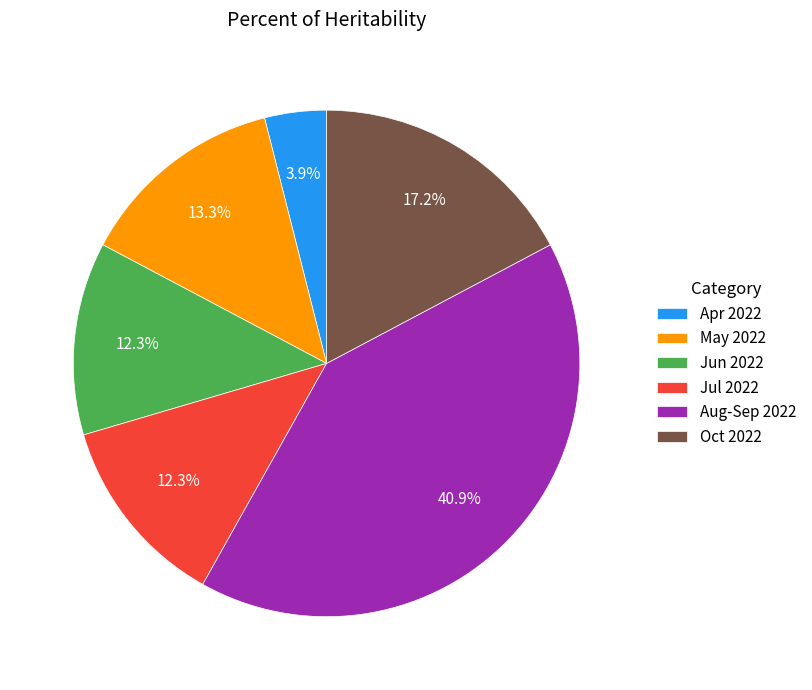

What percentage is NOT represented by Oct 2022?

82.8%